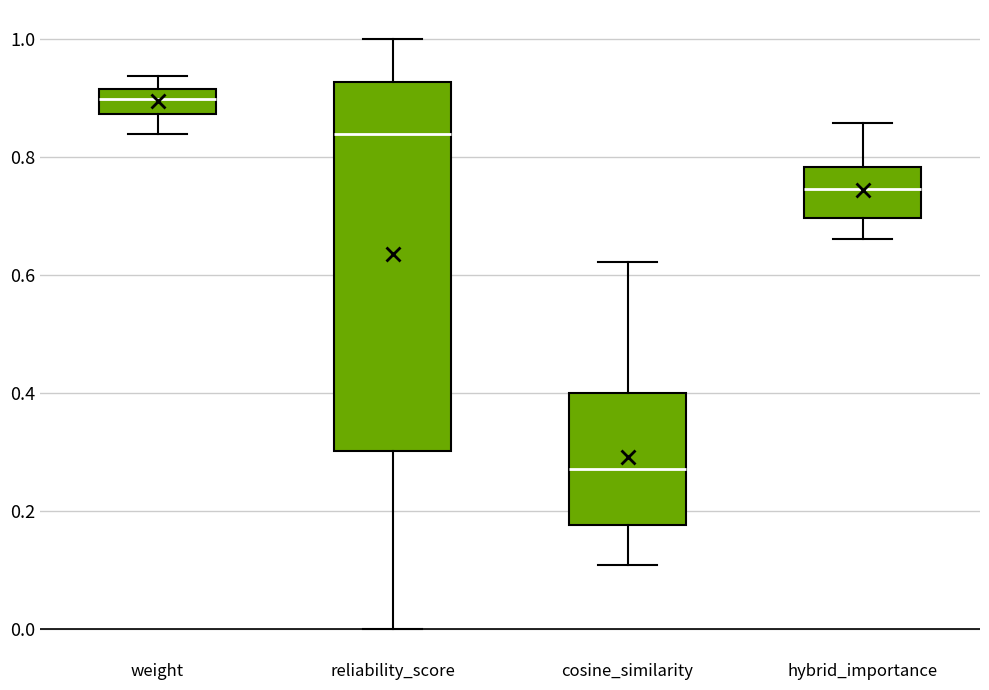

Where does the median line of the box for cosine_similarity sit on the y-axis? The values are not printed on the chart, so give them approximately, as read against the axis.

0.28